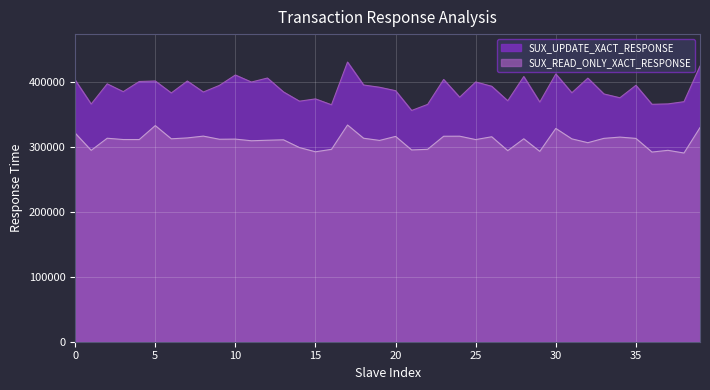

Reading left to right, transcribe all the data shown in this chart.

SUX_UPDATE_XACT_RESPONSE: 403651.9	366626.3	397778.2	385750.0	401426.7	402207.1	383760.8	402138.0	385171.4	395394.7	411445.8	400564.4	406768.2	385373.7	371045.1	374578.1	365525.7	431389.2	396029.0	392541.4	387239.6	356717.8	366094.9	404542.6	377179.6	400724.1	394045.1	371672.9	409051.9	369666.4	413071.5	384021.9	406628.4	382227.6	376325.4	395522.3	366247.8	366847.0	370266.9	425152.0
SUX_READ_ONLY_XACT_RESPONSE: 321752.6	295213.3	313879.8	311917.1	311884.7	333391.9	313030.5	314401.0	317177.6	312349.2	312553.9	310010.3	310813.2	311476.3	299485.9	292999.7	296764.7	334316.1	313902.5	310525.4	316736.6	295841.8	296834.5	316970.7	317050.8	311818.9	316159.4	294750.9	313040.4	293615.1	329017.3	312911.6	307030.5	313712.7	315655.9	313647.8	292584.4	295237.8	291093.8	330315.1